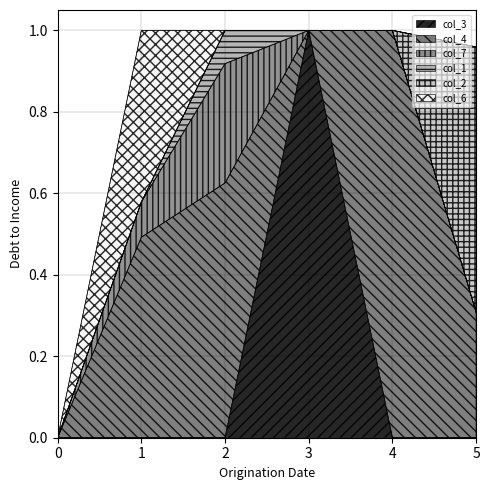

Rank the series by their maximum value, from highest to lowest.

col_3, col_4, col_2, col_6, col_7, col_1